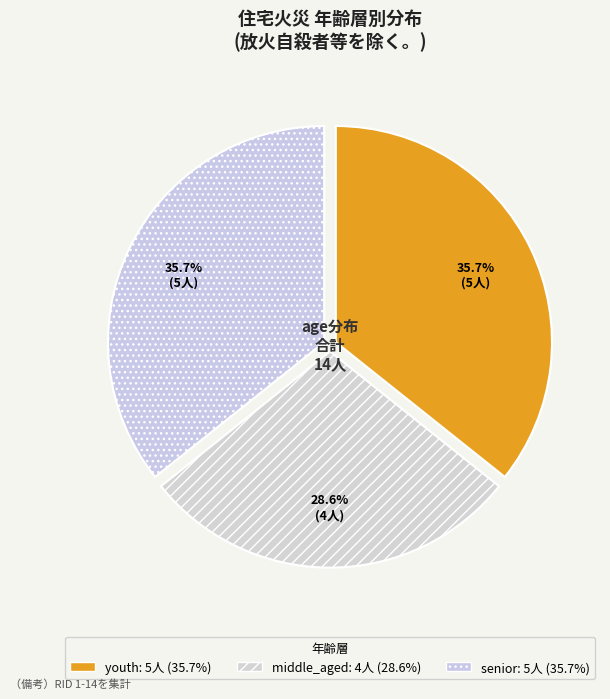

Is there any slice that represents more than half of the pie?

No